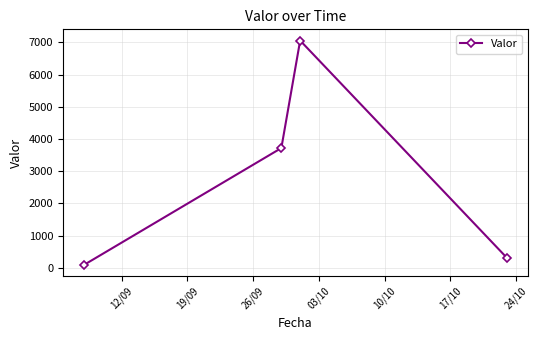

What is the maximum value shown in the chart?

7055